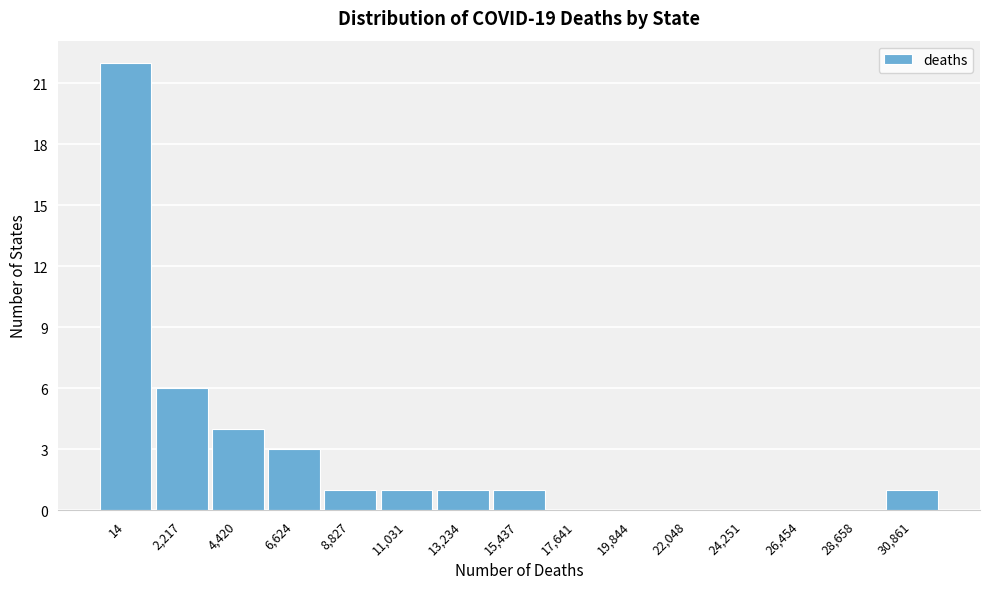

Reading left to right, what are all the values shown in this chart?

14=22	2,217=6	4,420=4	6,624=3	8,827=1	11,031=1	13,234=1	15,437=1	17,641=0	19,844=0	22,048=0	24,251=0	26,454=0	28,658=0	30,861=1